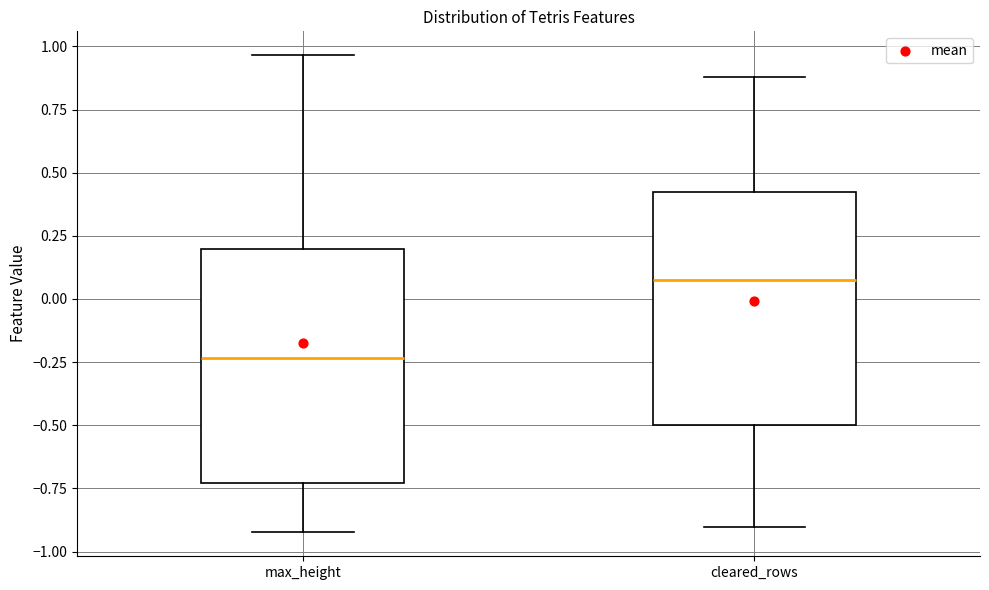

Which box's median line is the highest?

cleared_rows